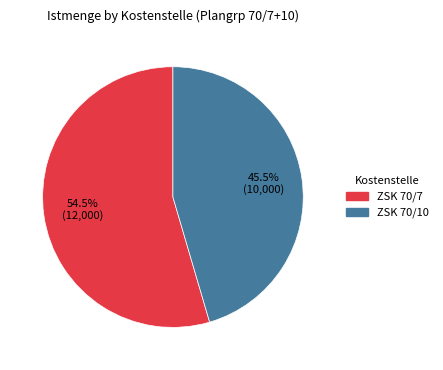

To the nearest percent, what is the difference between the ZSK 70/10 and ZSK 70/7 slice percentages?

9%